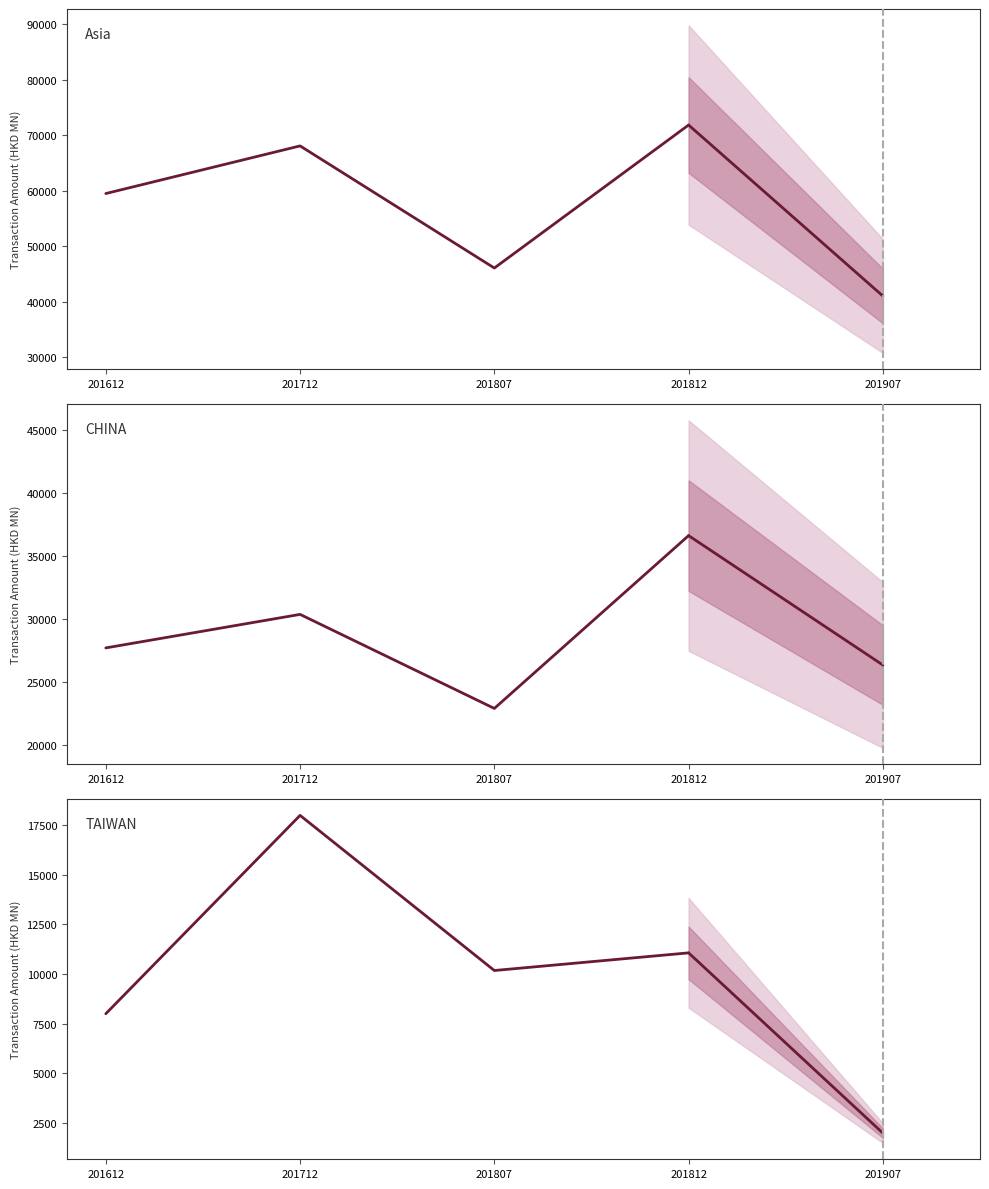

True or false: TAIWAN has more than 1 points higher than both neighbors.

False